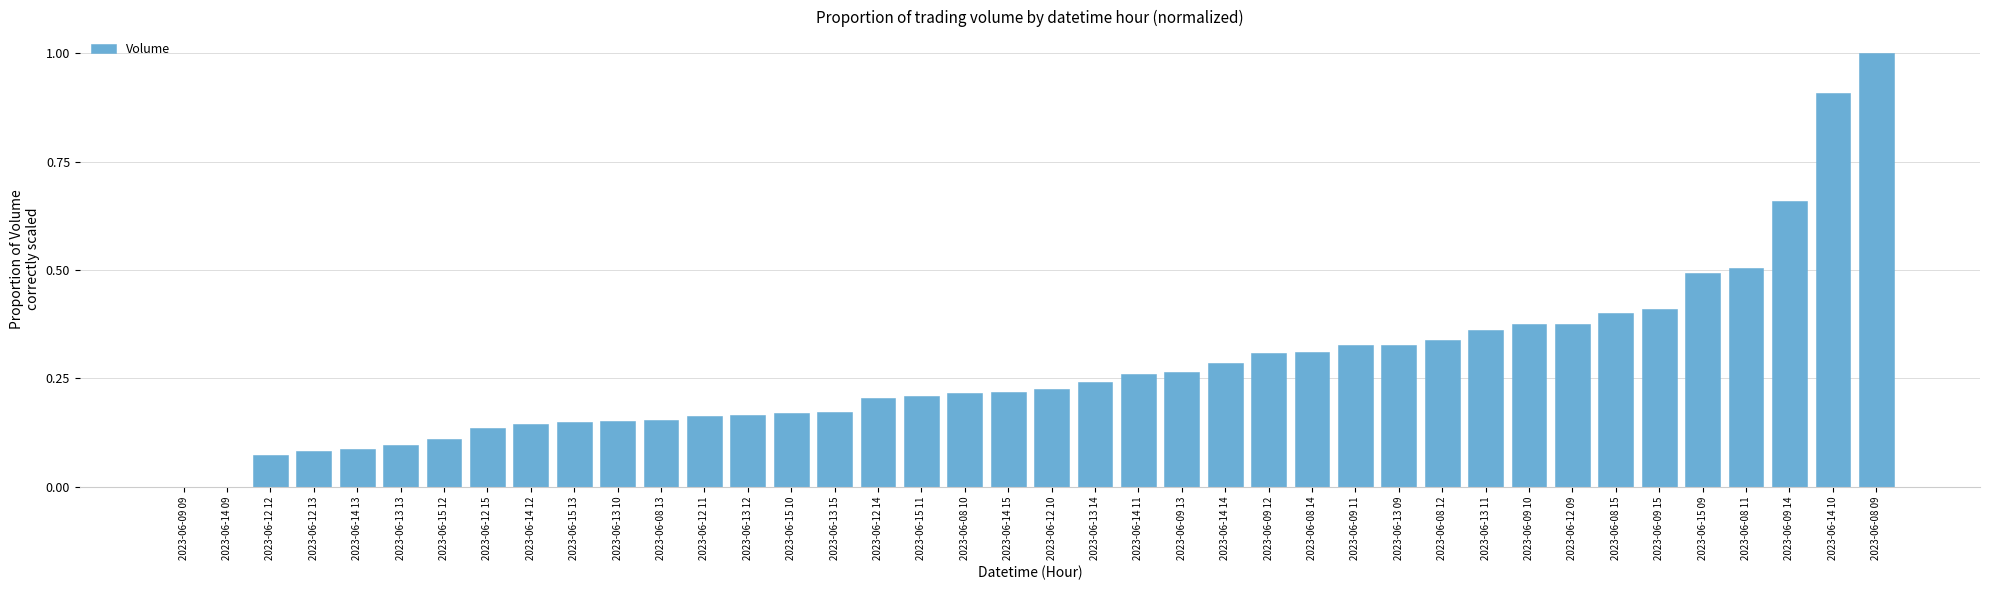

Which label corresponds to the largest value in the chart?

2023-06-08 09